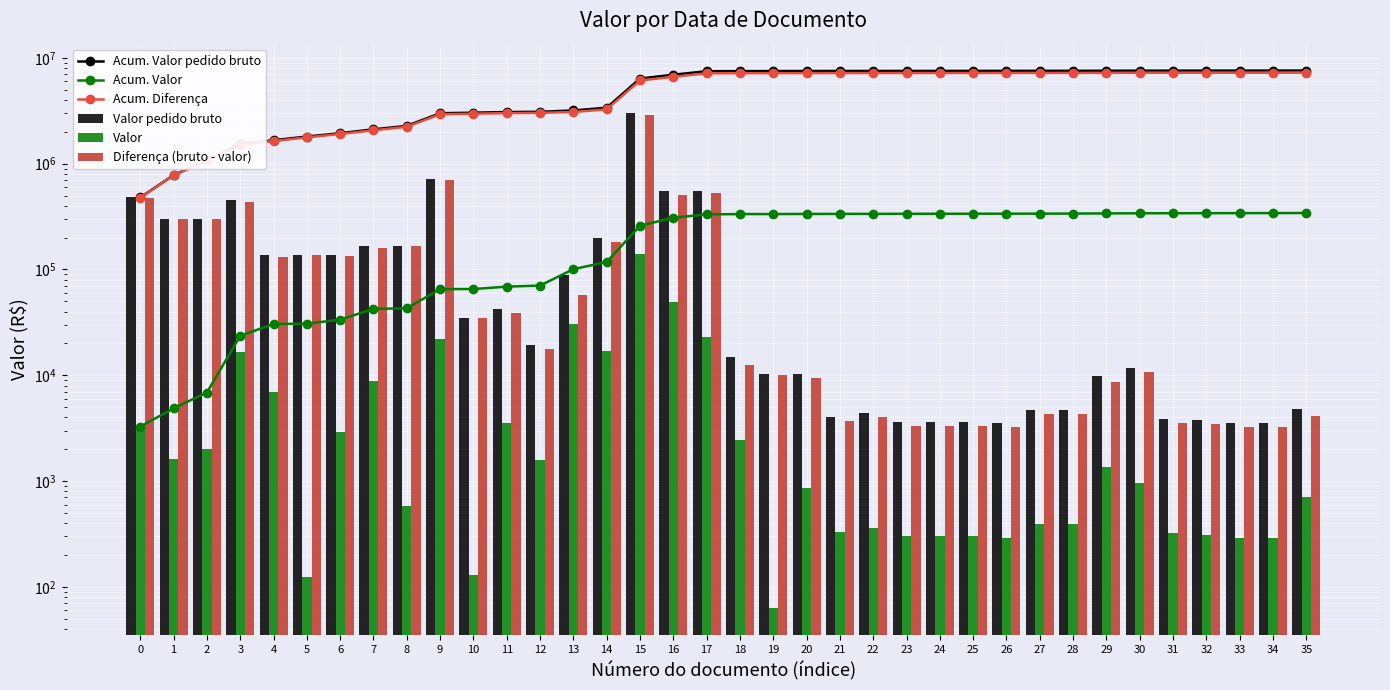

Rank the categories by Diferença (bruto - valor) value from lowest to highest.

26, 33, 34, 23, 24, 25, 32, 31, 21, 22, 35, 27, 28, 29, 20, 19, 30, 18, 12, 10, 11, 13, 4, 6, 5, 7, 8, 14, 2, 1, 3, 0, 16, 17, 9, 15